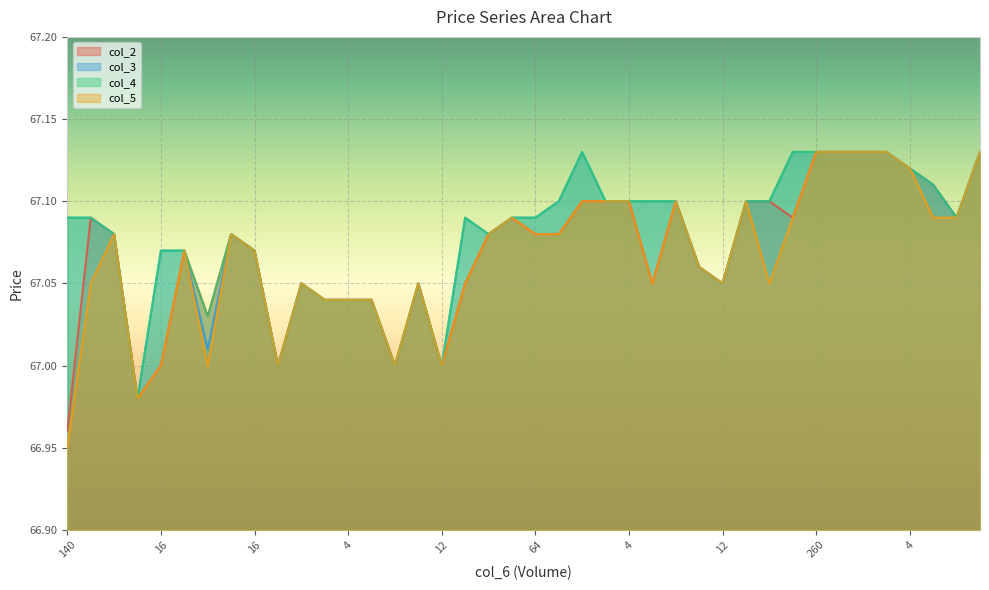

True or false: col_3 and col_4 intersect in this chart.

False